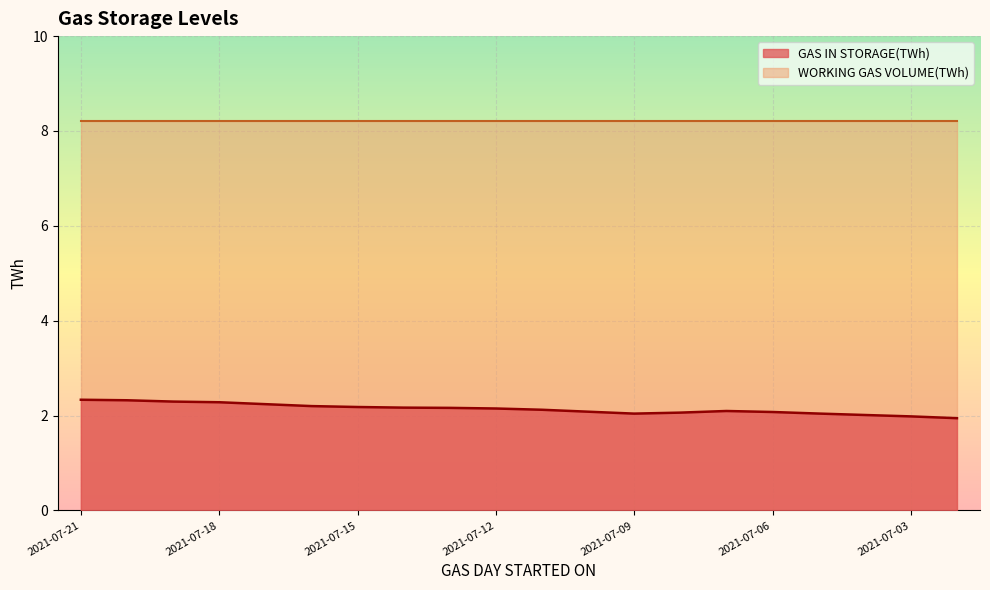

How many lines are shown in the chart?

2